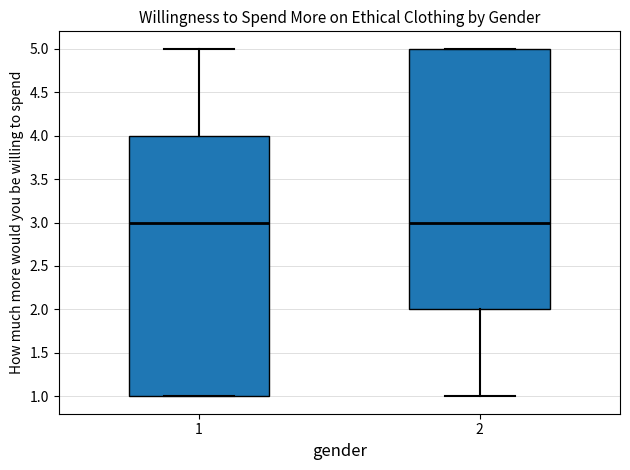

Where does the upper whisker of the box at x = 1 end on the y-axis? The values are not printed on the chart, so give them approximately, as read against the axis.

5